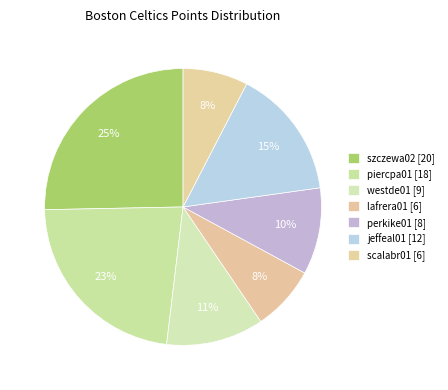

How many segments does this pie chart have?

7